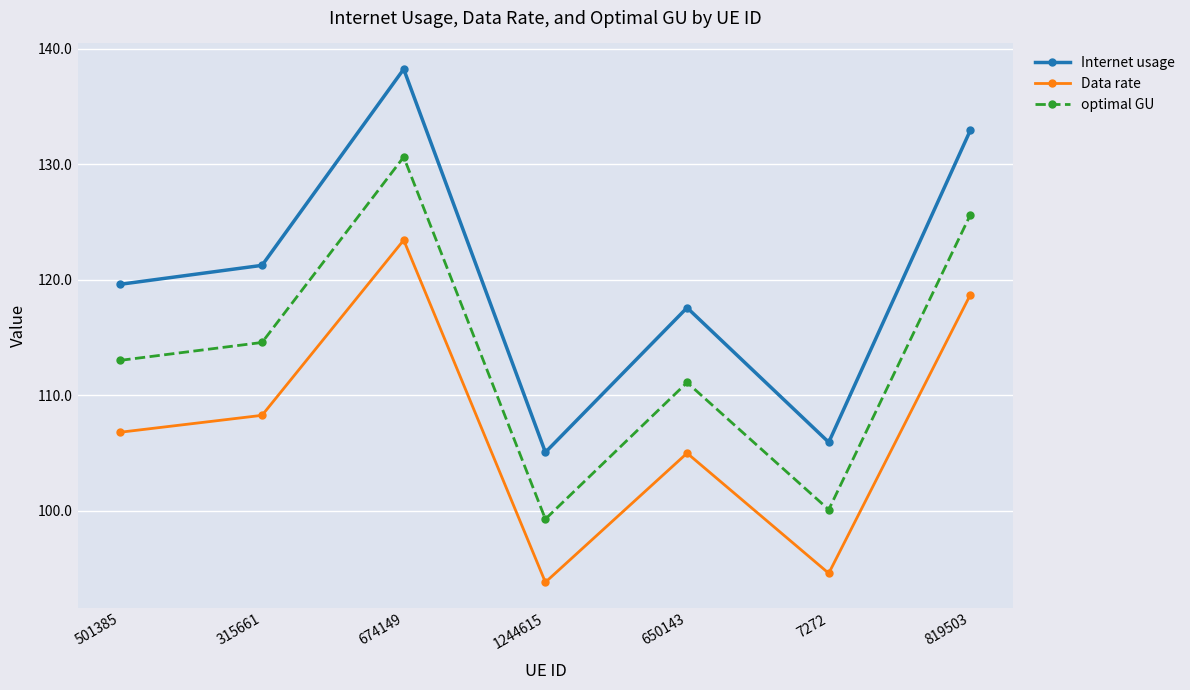

What is the difference between the maximum and minimum values in the Internet usage series?

33.2